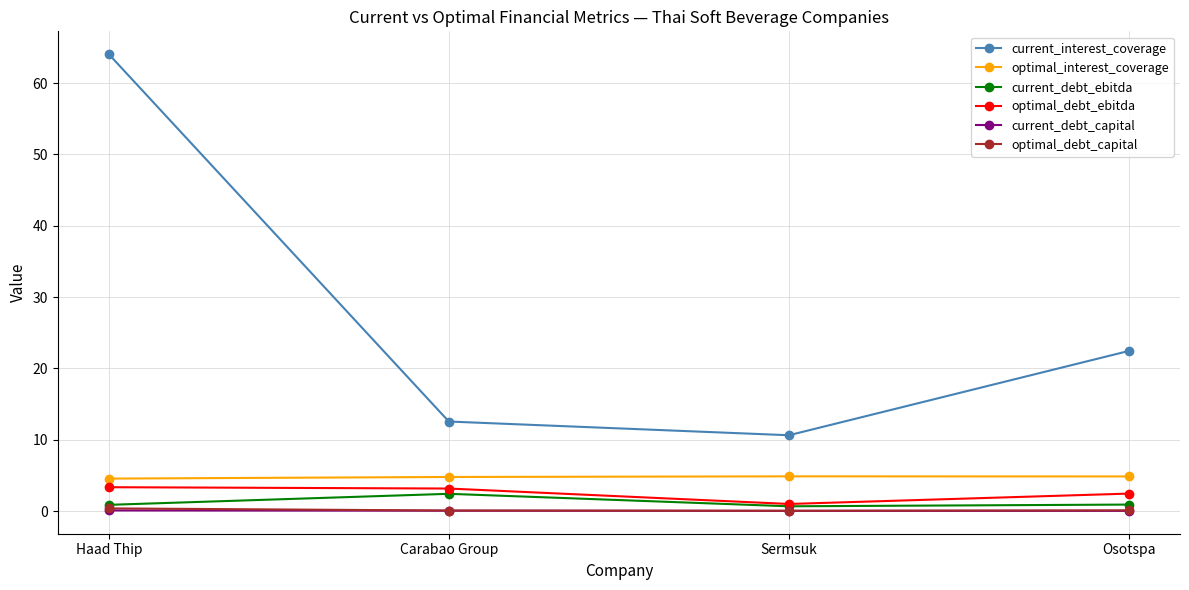

How many data points in current_interest_coverage are above 22?

2